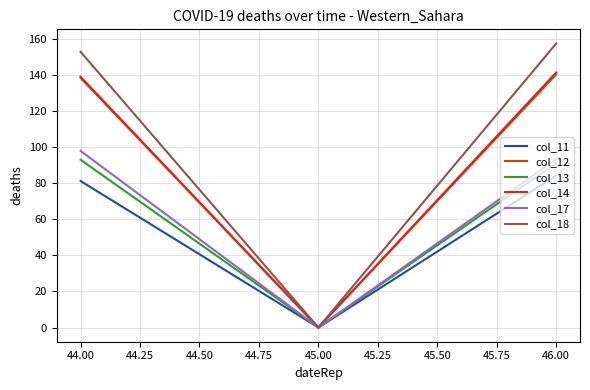

Is the value of col_18 at 45.00 greater than the value of col_13 at 46.00?

No